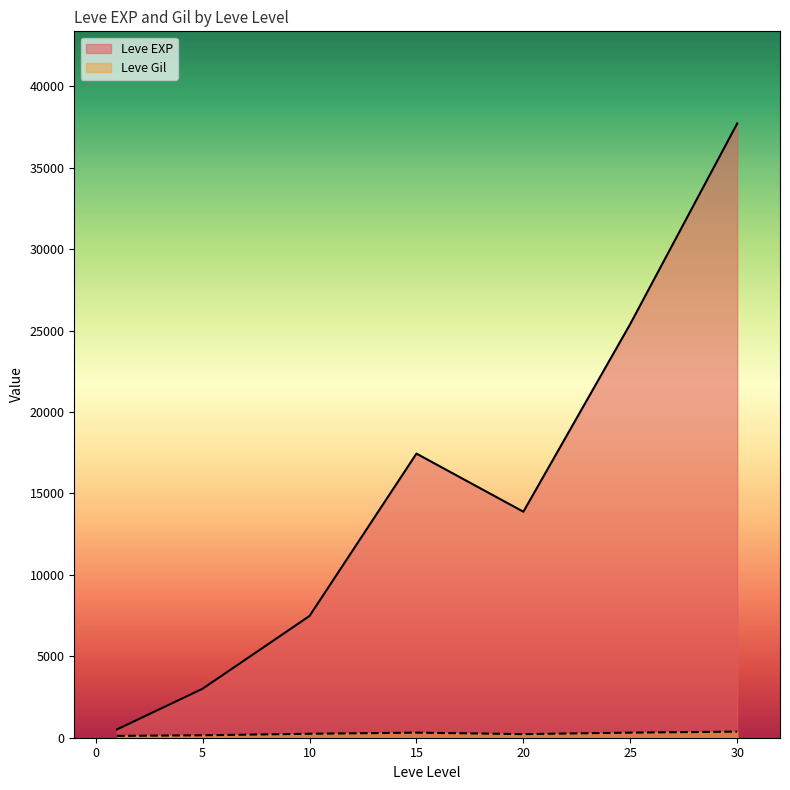

What is the value of the Leve Gil point at the 20th from the left?

245